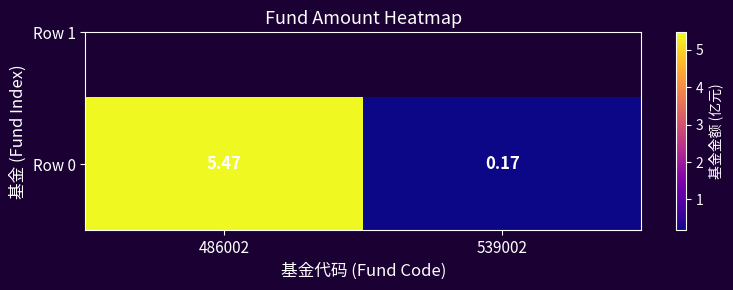

Reading left to right, list all the values displayed in this chart.

486002=5.5	539002=0.2